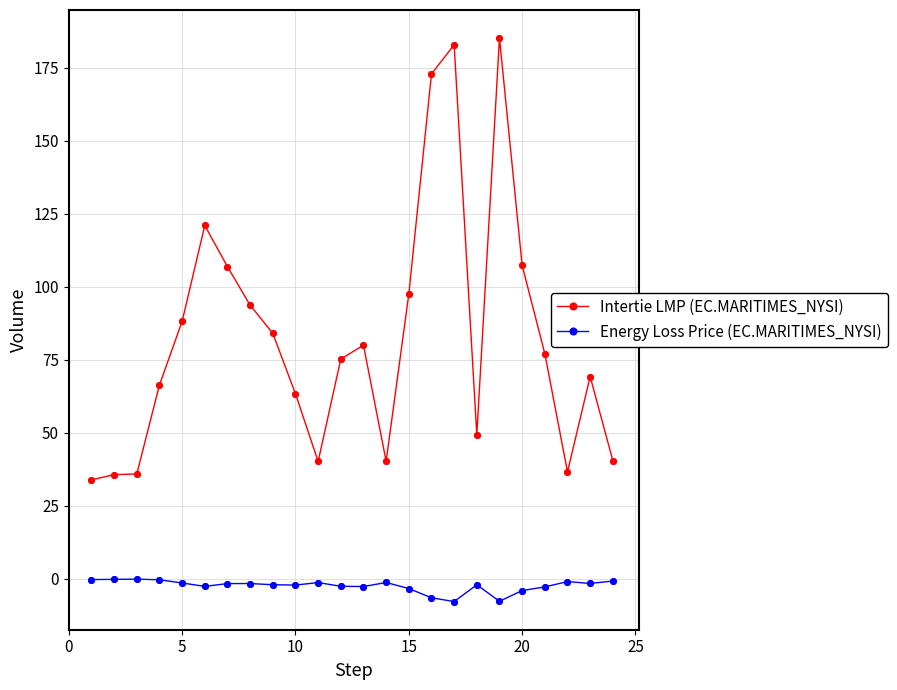

Which series has the largest total across all categories?

Intertie LMP (EC.MARITIMES_NYSI)